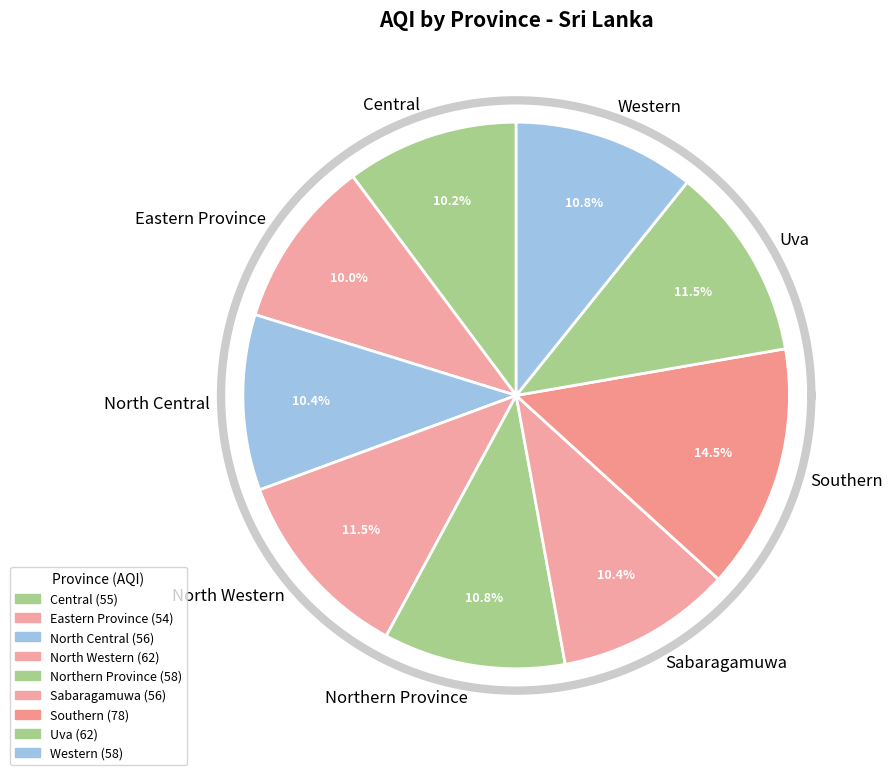

What is the change in value from Eastern Province to Western?

+4